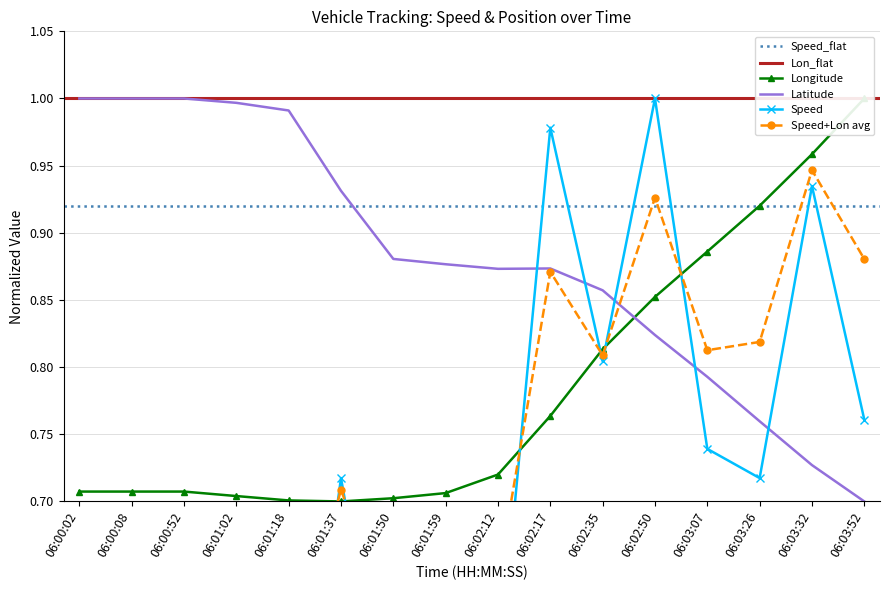

At how many categories does at least one series exceed 0?

16